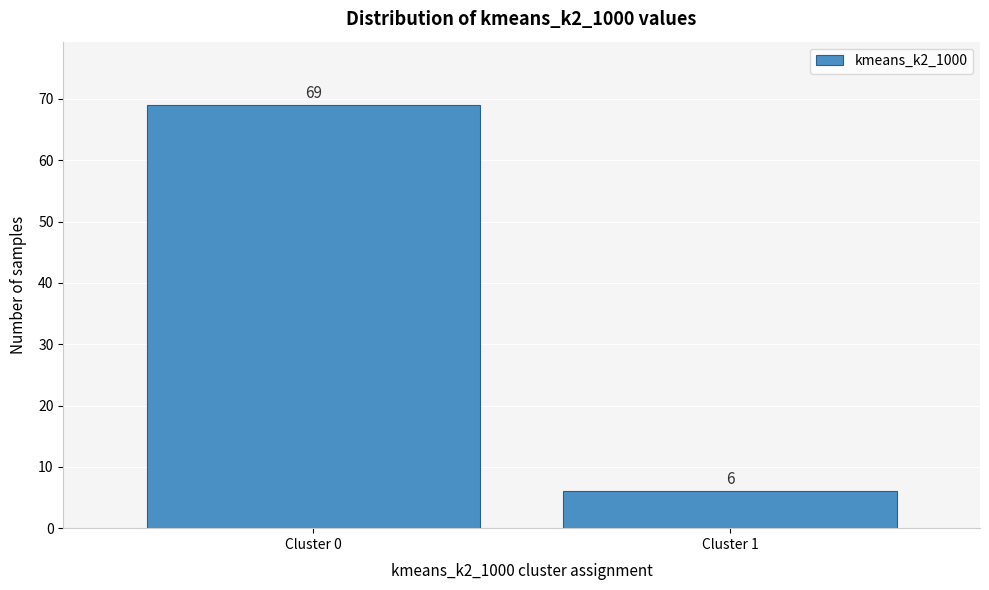

Reading left to right, transcribe all the data shown in this chart.

Cluster 0=69	Cluster 1=6